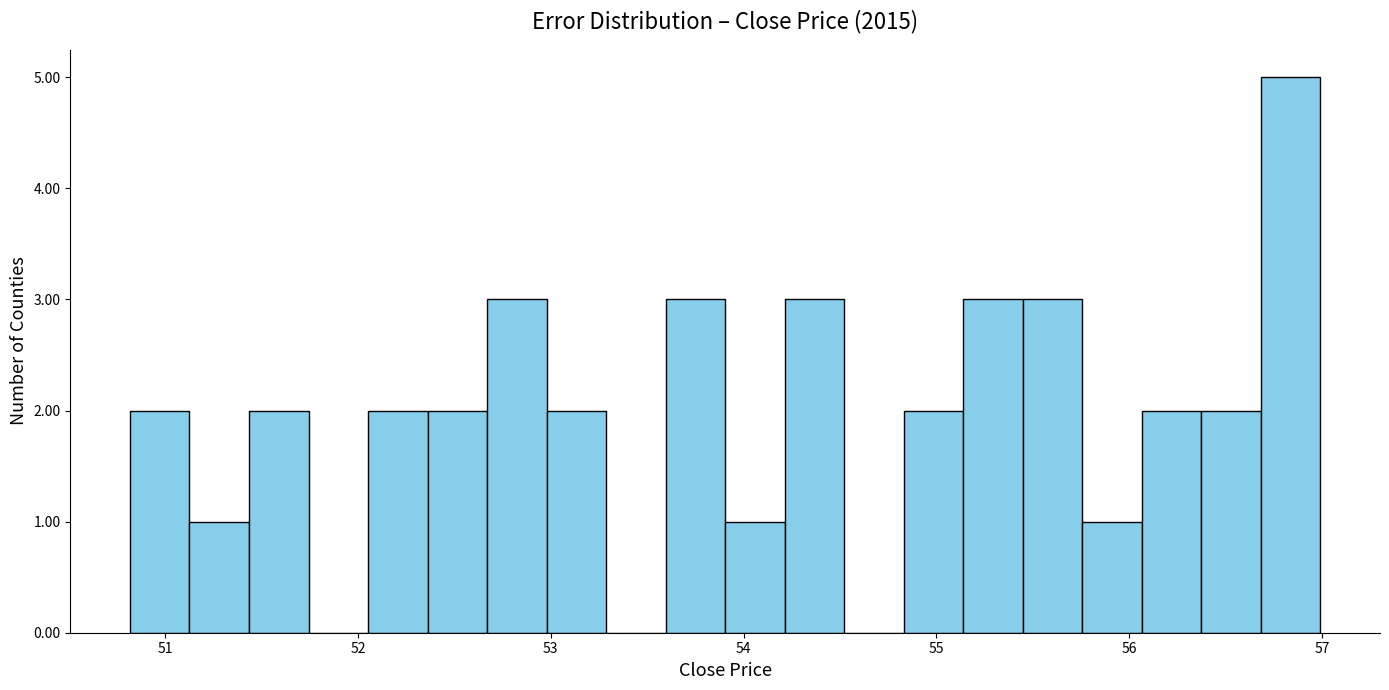

Read against the x-axis, roughly where is the centre of the tallest bar?

56.8